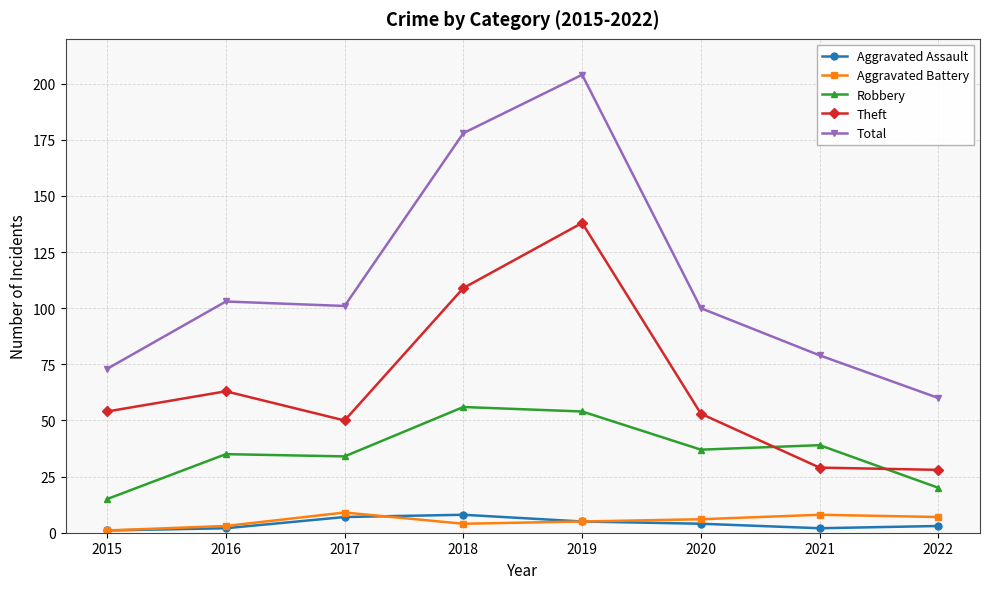

What is the spread (max minus min) of values at 2020?

96